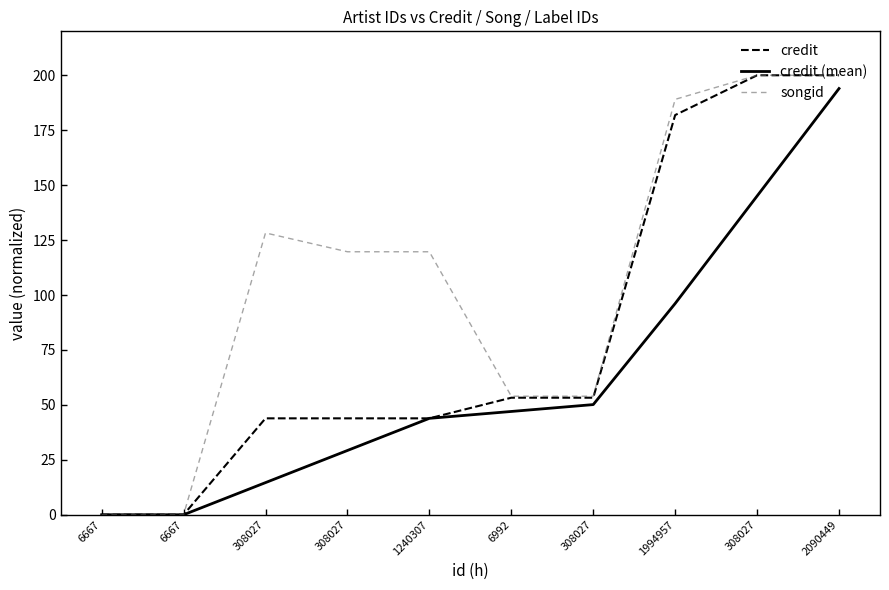

How many values in the credit (mean) series exceed 47?

5